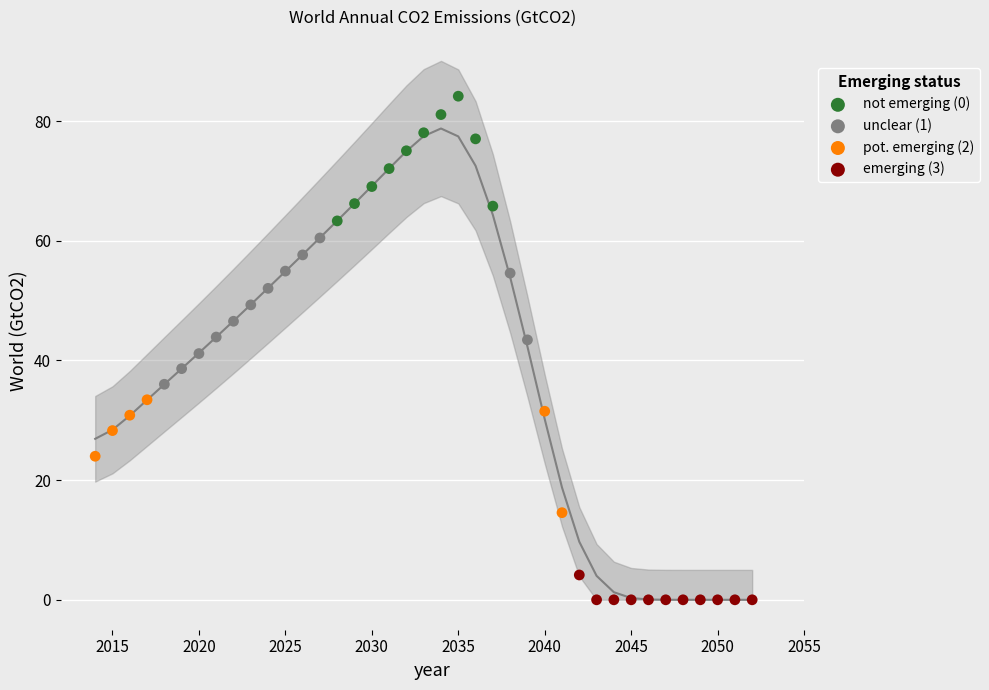

Which series reaches the maximum Y coordinate?

not emerging (0)